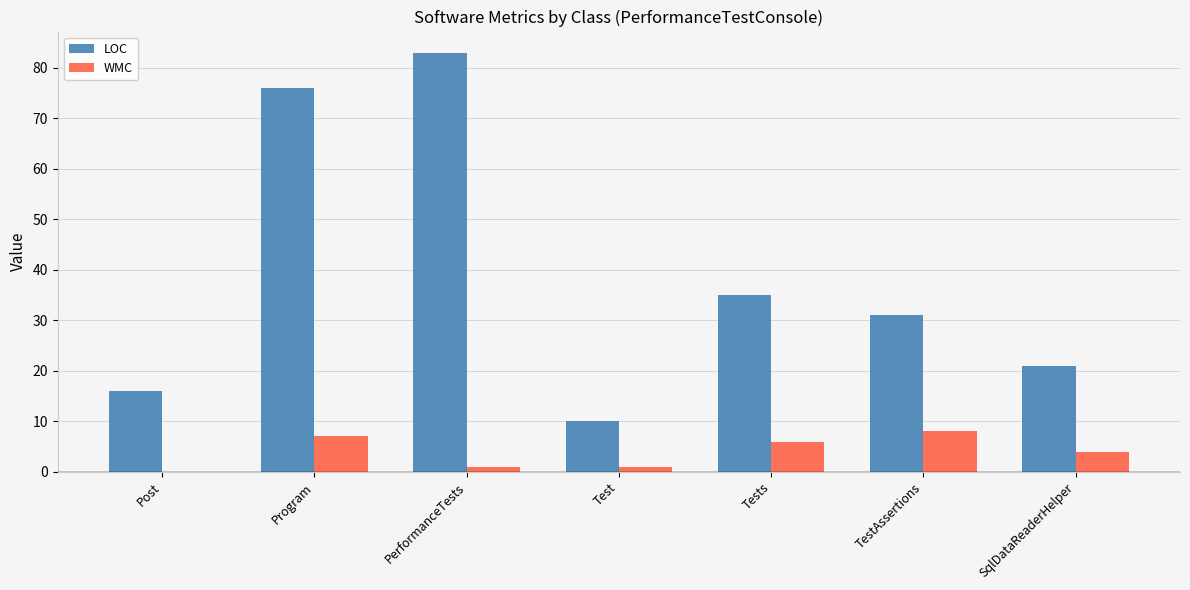

The value of WMC at Tests is 3. True or false?

False